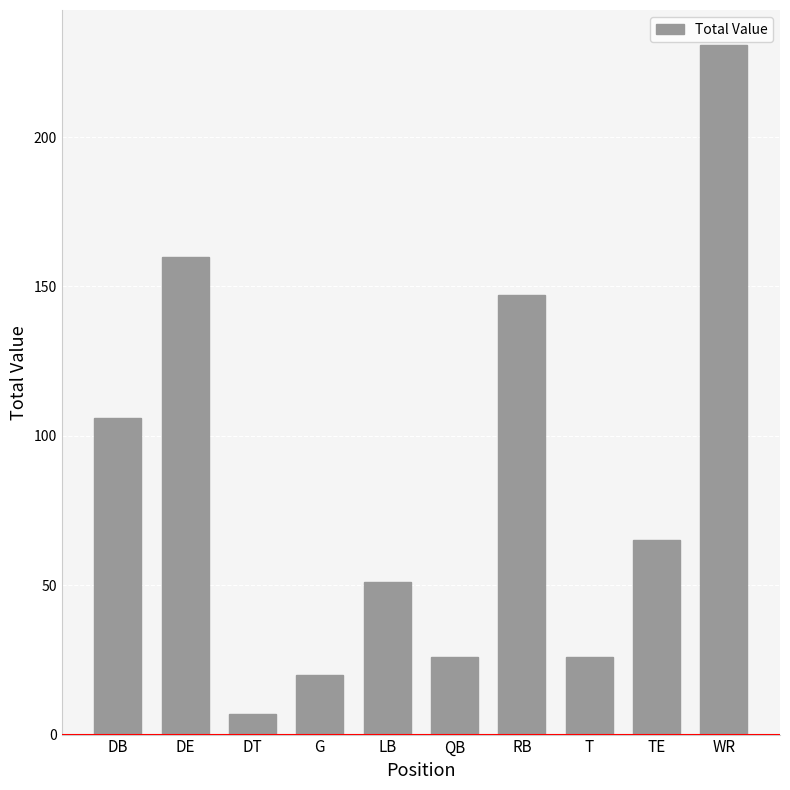

What is the label of the 4th bar from the right?

RB